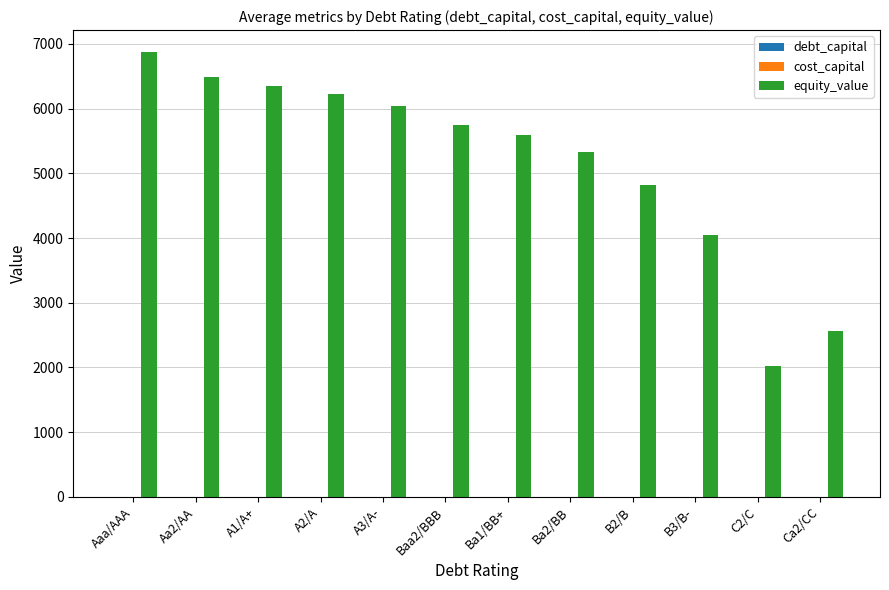

What is the maximum value shown in the chart?

6869.5